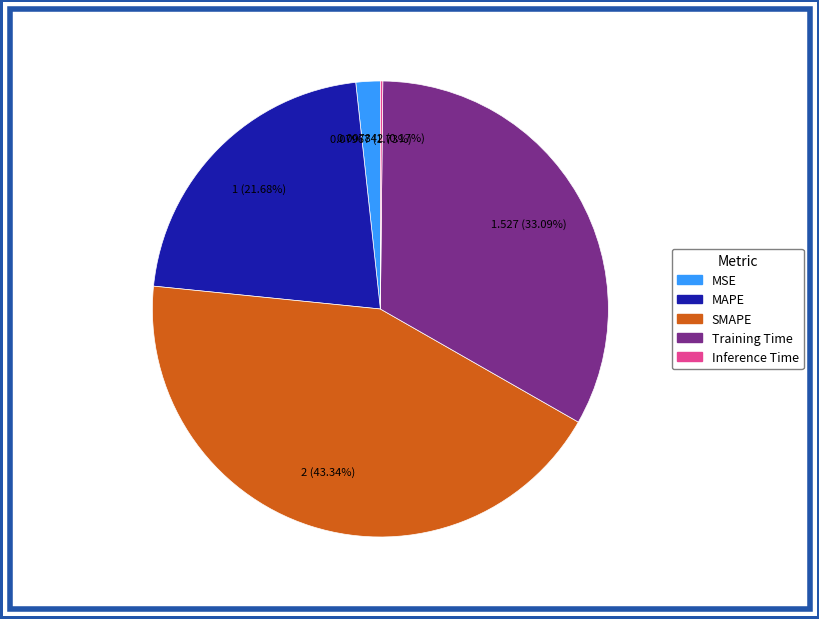

To the nearest percent, what portion does MAPE represent?

22%